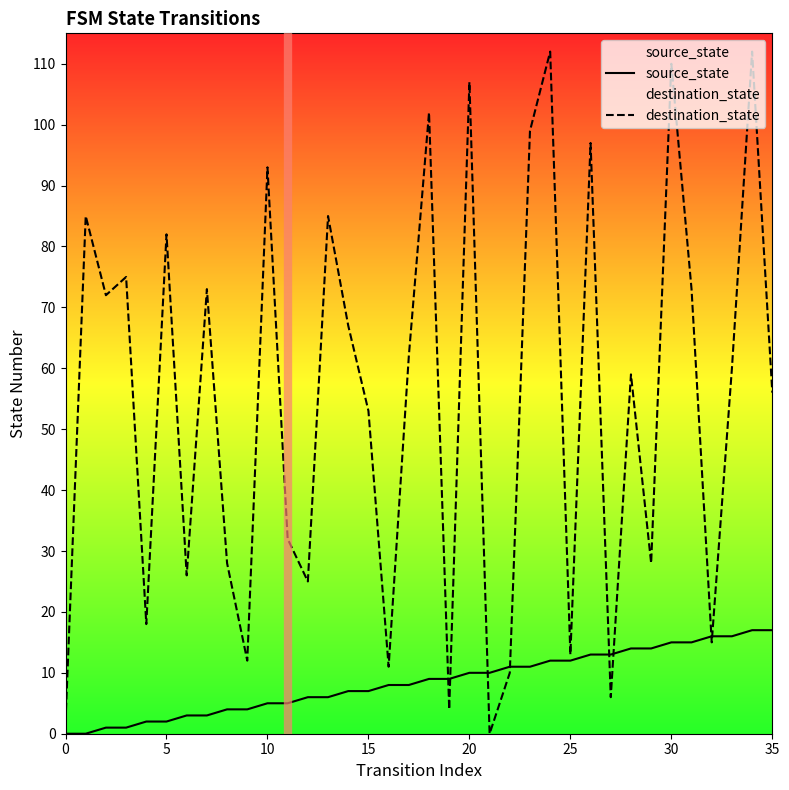

What is the label of the 17th point from the right?

19